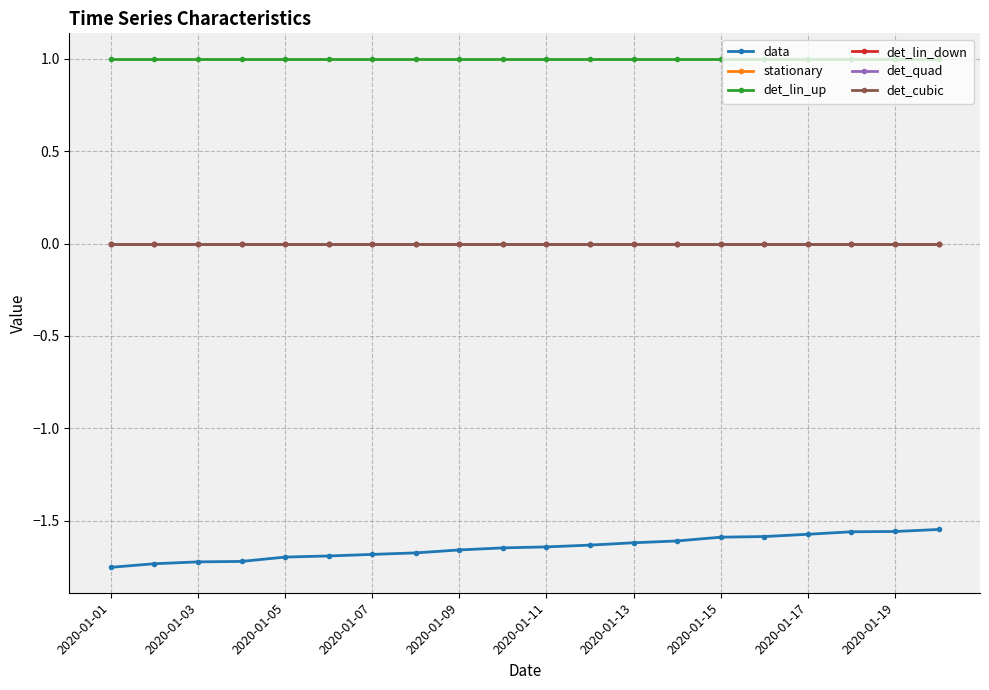

Does the chart have visible grid lines?

Yes